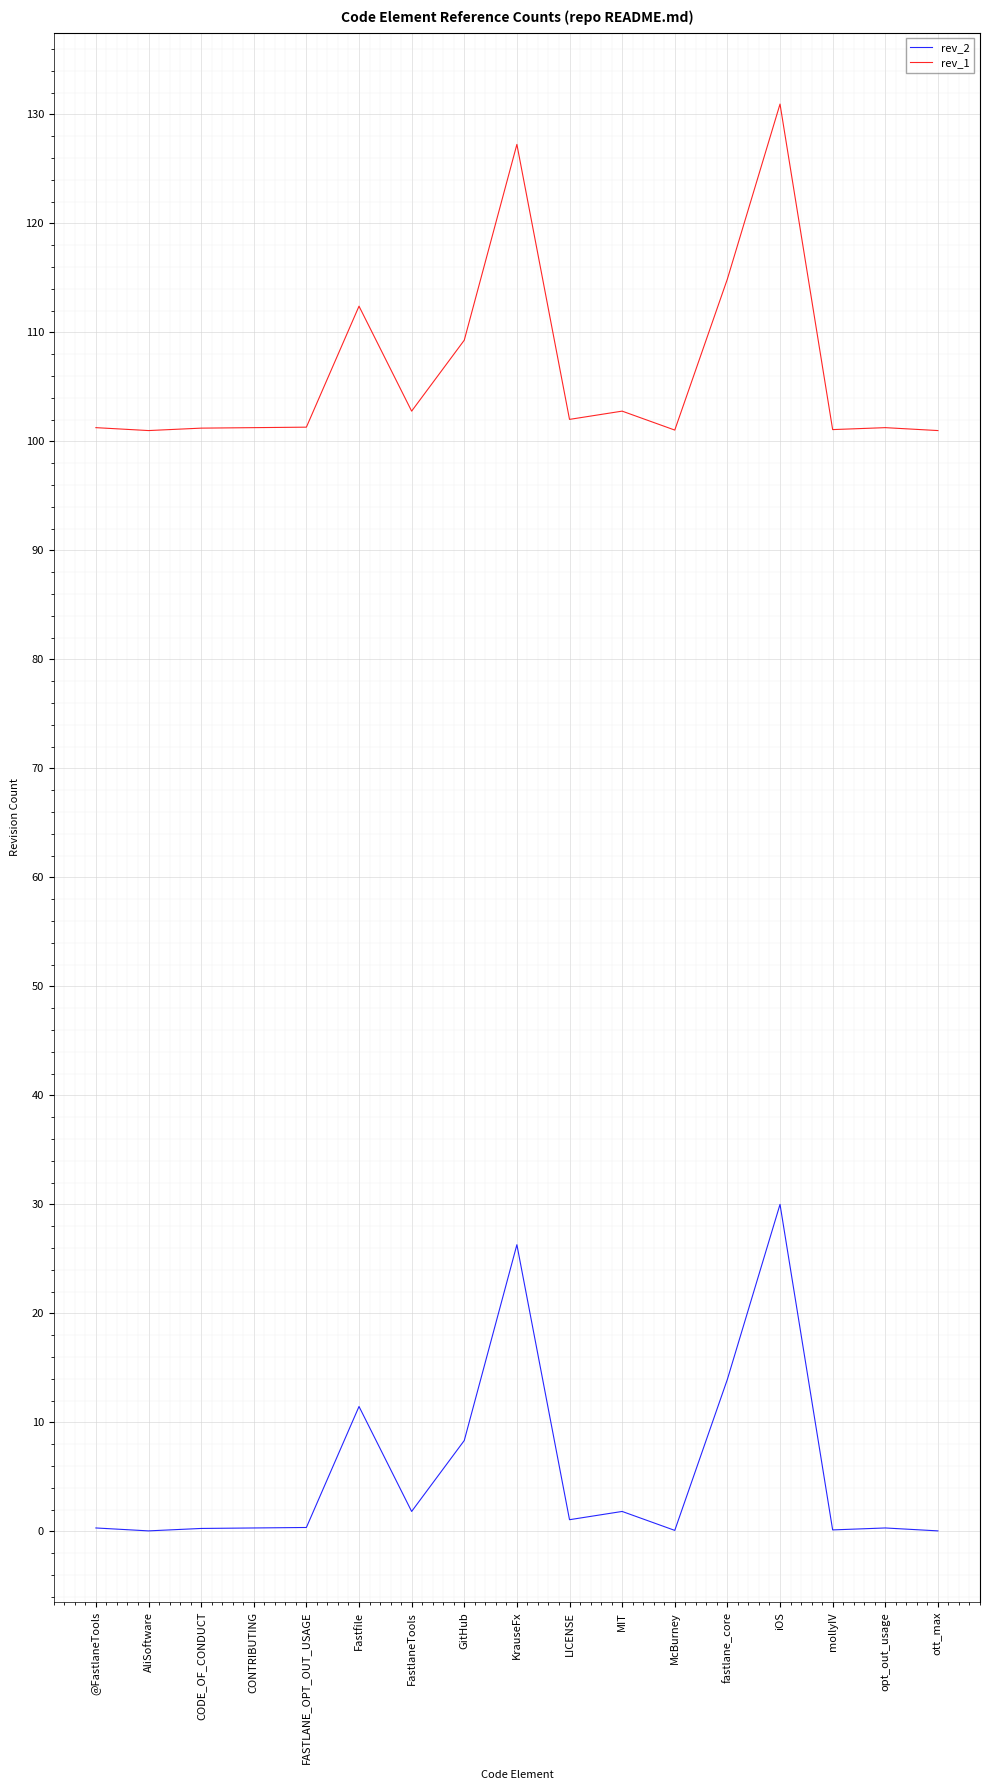

At which label is rev_1 closest to 115?

fastlane_core